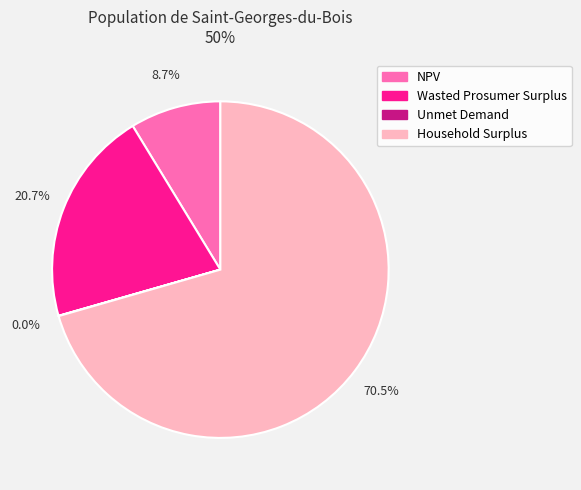

Between Household Surplus and NPV, which is larger?

Household Surplus